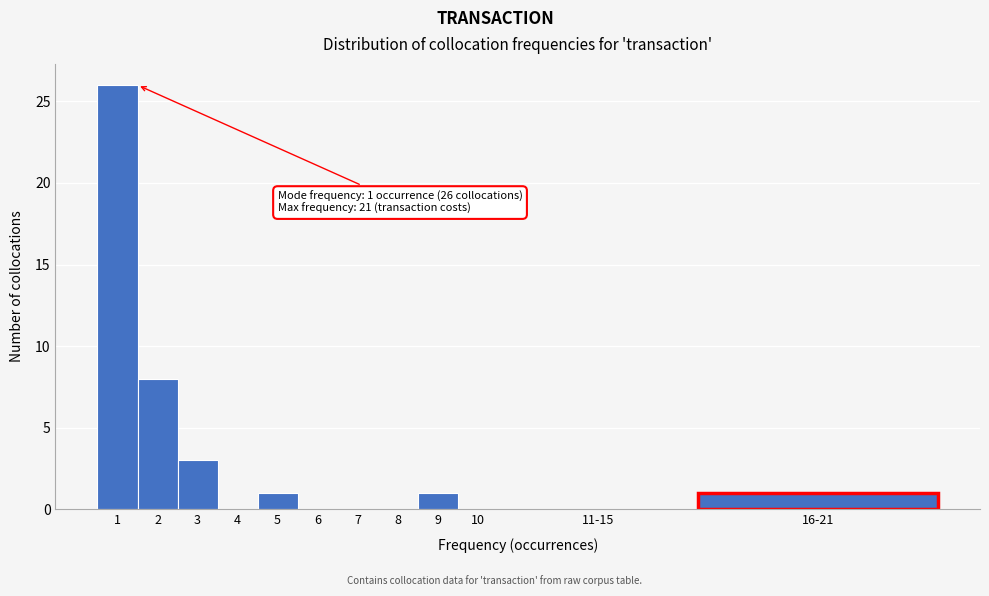

Reading left to right, transcribe all the data shown in this chart.

1=26	2=8	3=3	4=0	5=1	6=0	7=0	8=0	9=1	10=0	11-15=0	16-21=1